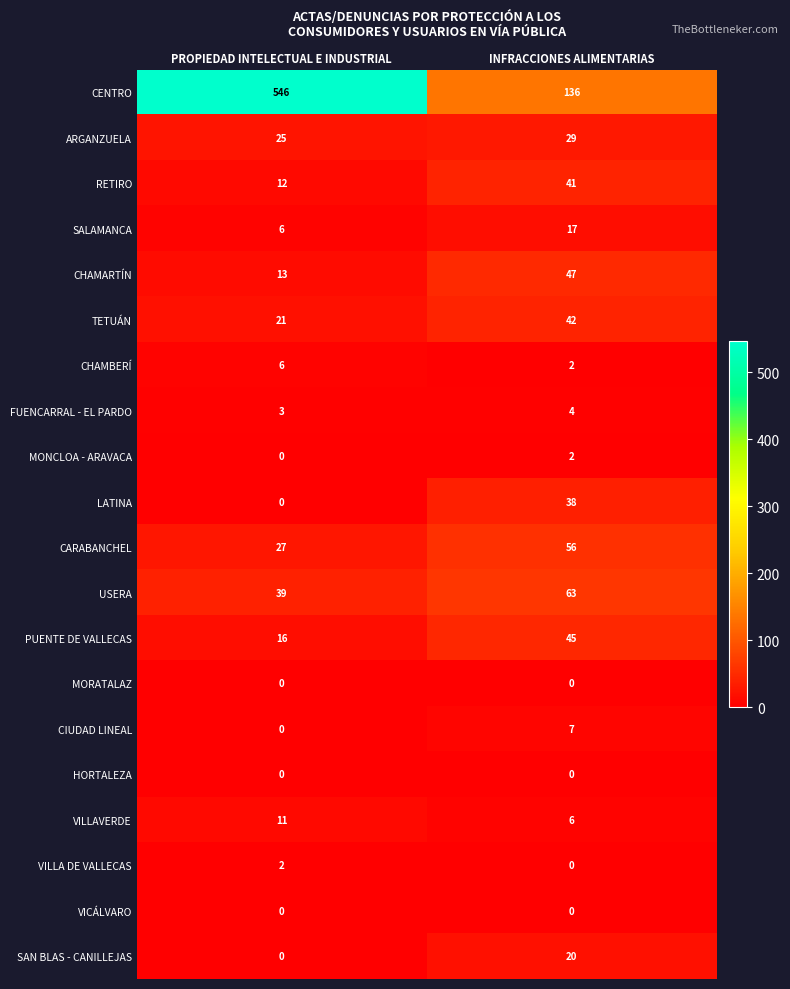

What is the approximate value of CENTRO at INFRACCIONES ALIMENTARIAS?

136